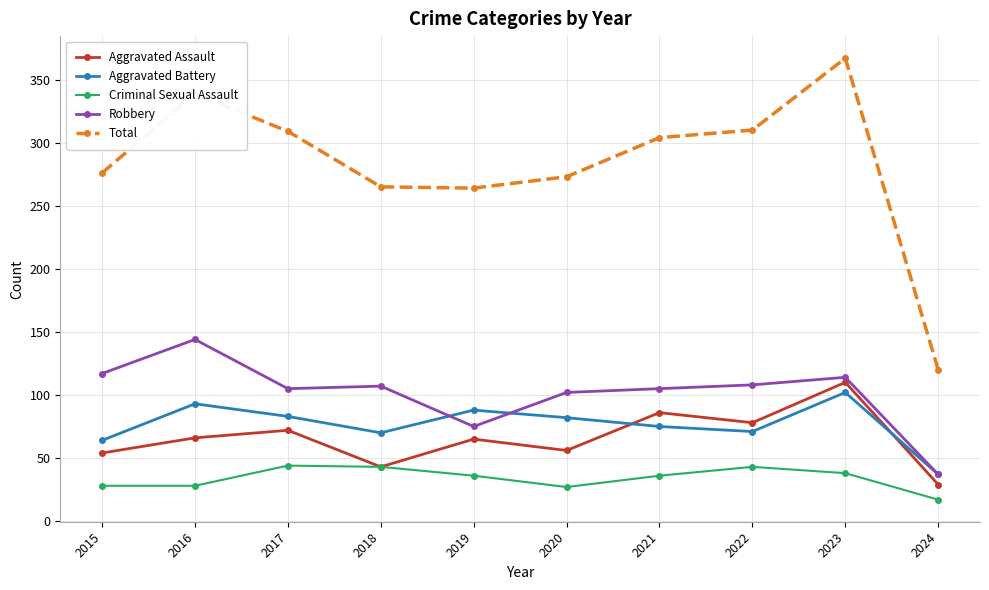

Read the Total value at 2020, to the nearest 10.

270